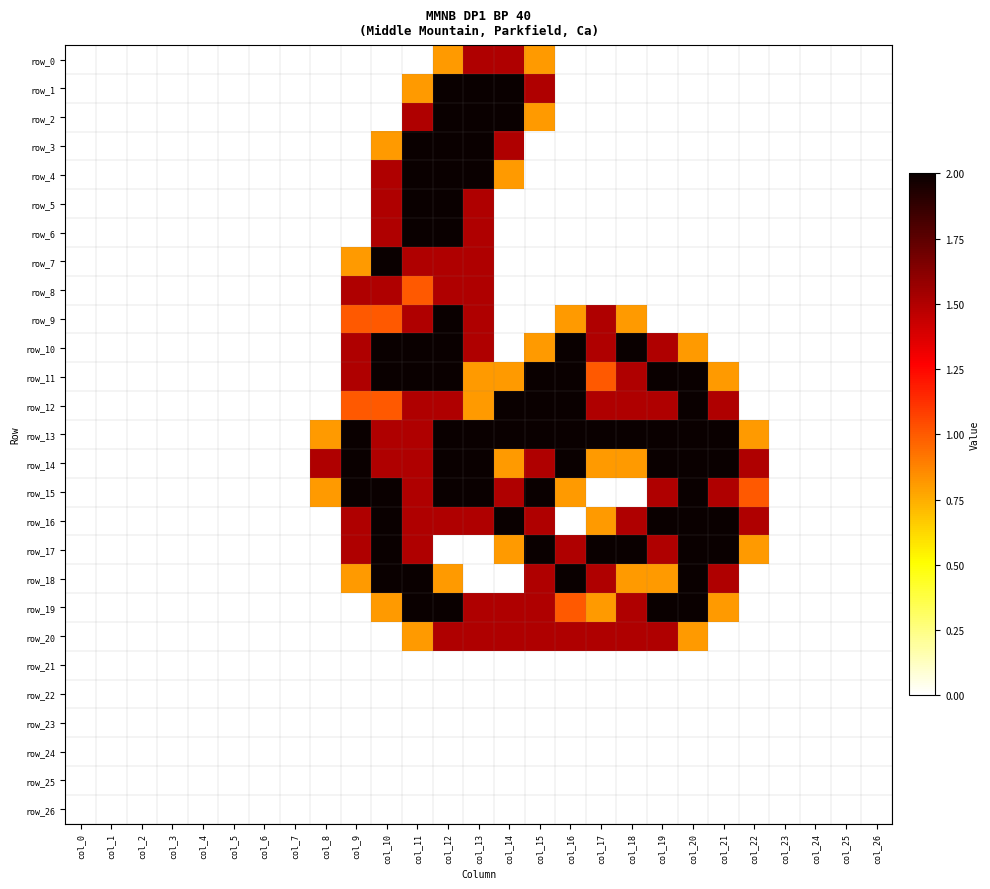

Reading left to right, transcribe all the data shown in this chart.

row_0: col_0=0.0	col_1=0.0	col_2=0.0	col_3=0.0	col_4=0.0	col_5=0.0	col_6=0.0	col_7=0.0	col_8=0.0	col_9=0.0	col_10=0.0	col_11=0.0	col_12=0.8	col_13=1.5	col_14=1.5	col_15=0.8	col_16=0.0	col_17=0.0	col_18=0.0	col_19=0.0	col_20=0.0	col_21=0.0	col_22=0.0	col_23=0.0	col_24=0.0	col_25=0.0	col_26=0.0
row_1: col_0=0.0	col_1=0.0	col_2=0.0	col_3=0.0	col_4=0.0	col_5=0.0	col_6=0.0	col_7=0.0	col_8=0.0	col_9=0.0	col_10=0.0	col_11=0.8	col_12=2.0	col_13=2.0	col_14=2.0	col_15=1.5	col_16=0.0	col_17=0.0	col_18=0.0	col_19=0.0	col_20=0.0	col_21=0.0	col_22=0.0	col_23=0.0	col_24=0.0	col_25=0.0	col_26=0.0
row_2: col_0=0.0	col_1=0.0	col_2=0.0	col_3=0.0	col_4=0.0	col_5=0.0	col_6=0.0	col_7=0.0	col_8=0.0	col_9=0.0	col_10=0.0	col_11=1.5	col_12=2.0	col_13=2.0	col_14=2.0	col_15=0.8	col_16=0.0	col_17=0.0	col_18=0.0	col_19=0.0	col_20=0.0	col_21=0.0	col_22=0.0	col_23=0.0	col_24=0.0	col_25=0.0	col_26=0.0
row_3: col_0=0.0	col_1=0.0	col_2=0.0	col_3=0.0	col_4=0.0	col_5=0.0	col_6=0.0	col_7=0.0	col_8=0.0	col_9=0.0	col_10=0.8	col_11=2.0	col_12=2.0	col_13=2.0	col_14=1.5	col_15=0.0	col_16=0.0	col_17=0.0	col_18=0.0	col_19=0.0	col_20=0.0	col_21=0.0	col_22=0.0	col_23=0.0	col_24=0.0	col_25=0.0	col_26=0.0
row_4: col_0=0.0	col_1=0.0	col_2=0.0	col_3=0.0	col_4=0.0	col_5=0.0	col_6=0.0	col_7=0.0	col_8=0.0	col_9=0.0	col_10=1.5	col_11=2.0	col_12=2.0	col_13=2.0	col_14=0.8	col_15=0.0	col_16=0.0	col_17=0.0	col_18=0.0	col_19=0.0	col_20=0.0	col_21=0.0	col_22=0.0	col_23=0.0	col_24=0.0	col_25=0.0	col_26=0.0
row_5: col_0=0.0	col_1=0.0	col_2=0.0	col_3=0.0	col_4=0.0	col_5=0.0	col_6=0.0	col_7=0.0	col_8=0.0	col_9=0.0	col_10=1.5	col_11=2.0	col_12=2.0	col_13=1.5	col_14=0.0	col_15=0.0	col_16=0.0	col_17=0.0	col_18=0.0	col_19=0.0	col_20=0.0	col_21=0.0	col_22=0.0	col_23=0.0	col_24=0.0	col_25=0.0	col_26=0.0
row_6: col_0=0.0	col_1=0.0	col_2=0.0	col_3=0.0	col_4=0.0	col_5=0.0	col_6=0.0	col_7=0.0	col_8=0.0	col_9=0.0	col_10=1.5	col_11=2.0	col_12=2.0	col_13=1.5	col_14=0.0	col_15=0.0	col_16=0.0	col_17=0.0	col_18=0.0	col_19=0.0	col_20=0.0	col_21=0.0	col_22=0.0	col_23=0.0	col_24=0.0	col_25=0.0	col_26=0.0
row_7: col_0=0.0	col_1=0.0	col_2=0.0	col_3=0.0	col_4=0.0	col_5=0.0	col_6=0.0	col_7=0.0	col_8=0.0	col_9=0.8	col_10=2.0	col_11=1.5	col_12=1.5	col_13=1.5	col_14=0.0	col_15=0.0	col_16=0.0	col_17=0.0	col_18=0.0	col_19=0.0	col_20=0.0	col_21=0.0	col_22=0.0	col_23=0.0	col_24=0.0	col_25=0.0	col_26=0.0
row_8: col_0=0.0	col_1=0.0	col_2=0.0	col_3=0.0	col_4=0.0	col_5=0.0	col_6=0.0	col_7=0.0	col_8=0.0	col_9=1.5	col_10=1.5	col_11=1.0	col_12=1.5	col_13=1.5	col_14=0.0	col_15=0.0	col_16=0.0	col_17=0.0	col_18=0.0	col_19=0.0	col_20=0.0	col_21=0.0	col_22=0.0	col_23=0.0	col_24=0.0	col_25=0.0	col_26=0.0
row_9: col_0=0.0	col_1=0.0	col_2=0.0	col_3=0.0	col_4=0.0	col_5=0.0	col_6=0.0	col_7=0.0	col_8=0.0	col_9=1.0	col_10=1.0	col_11=1.5	col_12=2.0	col_13=1.5	col_14=0.0	col_15=0.0	col_16=0.8	col_17=1.5	col_18=0.8	col_19=0.0	col_20=0.0	col_21=0.0	col_22=0.0	col_23=0.0	col_24=0.0	col_25=0.0	col_26=0.0
row_10: col_0=0.0	col_1=0.0	col_2=0.0	col_3=0.0	col_4=0.0	col_5=0.0	col_6=0.0	col_7=0.0	col_8=0.0	col_9=1.5	col_10=2.0	col_11=2.0	col_12=2.0	col_13=1.5	col_14=0.0	col_15=0.8	col_16=2.0	col_17=1.5	col_18=2.0	col_19=1.5	col_20=0.8	col_21=0.0	col_22=0.0	col_23=0.0	col_24=0.0	col_25=0.0	col_26=0.0
row_11: col_0=0.0	col_1=0.0	col_2=0.0	col_3=0.0	col_4=0.0	col_5=0.0	col_6=0.0	col_7=0.0	col_8=0.0	col_9=1.5	col_10=2.0	col_11=2.0	col_12=2.0	col_13=0.8	col_14=0.8	col_15=2.0	col_16=2.0	col_17=1.0	col_18=1.5	col_19=2.0	col_20=2.0	col_21=0.8	col_22=0.0	col_23=0.0	col_24=0.0	col_25=0.0	col_26=0.0
row_12: col_0=0.0	col_1=0.0	col_2=0.0	col_3=0.0	col_4=0.0	col_5=0.0	col_6=0.0	col_7=0.0	col_8=0.0	col_9=1.0	col_10=1.0	col_11=1.5	col_12=1.5	col_13=0.8	col_14=2.0	col_15=2.0	col_16=2.0	col_17=1.5	col_18=1.5	col_19=1.5	col_20=2.0	col_21=1.5	col_22=0.0	col_23=0.0	col_24=0.0	col_25=0.0	col_26=0.0
row_13: col_0=0.0	col_1=0.0	col_2=0.0	col_3=0.0	col_4=0.0	col_5=0.0	col_6=0.0	col_7=0.0	col_8=0.8	col_9=2.0	col_10=1.5	col_11=1.5	col_12=2.0	col_13=2.0	col_14=2.0	col_15=2.0	col_16=2.0	col_17=2.0	col_18=2.0	col_19=2.0	col_20=2.0	col_21=2.0	col_22=0.8	col_23=0.0	col_24=0.0	col_25=0.0	col_26=0.0
row_14: col_0=0.0	col_1=0.0	col_2=0.0	col_3=0.0	col_4=0.0	col_5=0.0	col_6=0.0	col_7=0.0	col_8=1.5	col_9=2.0	col_10=1.5	col_11=1.5	col_12=2.0	col_13=2.0	col_14=0.8	col_15=1.5	col_16=2.0	col_17=0.8	col_18=0.8	col_19=2.0	col_20=2.0	col_21=2.0	col_22=1.5	col_23=0.0	col_24=0.0	col_25=0.0	col_26=0.0
row_15: col_0=0.0	col_1=0.0	col_2=0.0	col_3=0.0	col_4=0.0	col_5=0.0	col_6=0.0	col_7=0.0	col_8=0.8	col_9=2.0	col_10=2.0	col_11=1.5	col_12=2.0	col_13=2.0	col_14=1.5	col_15=2.0	col_16=0.8	col_17=0.0	col_18=0.0	col_19=1.5	col_20=2.0	col_21=1.5	col_22=1.0	col_23=0.0	col_24=0.0	col_25=0.0	col_26=0.0
row_16: col_0=0.0	col_1=0.0	col_2=0.0	col_3=0.0	col_4=0.0	col_5=0.0	col_6=0.0	col_7=0.0	col_8=0.0	col_9=1.5	col_10=2.0	col_11=1.5	col_12=1.5	col_13=1.5	col_14=2.0	col_15=1.5	col_16=0.0	col_17=0.8	col_18=1.5	col_19=2.0	col_20=2.0	col_21=2.0	col_22=1.5	col_23=0.0	col_24=0.0	col_25=0.0	col_26=0.0
row_17: col_0=0.0	col_1=0.0	col_2=0.0	col_3=0.0	col_4=0.0	col_5=0.0	col_6=0.0	col_7=0.0	col_8=0.0	col_9=1.5	col_10=2.0	col_11=1.5	col_12=0.0	col_13=0.0	col_14=0.8	col_15=2.0	col_16=1.5	col_17=2.0	col_18=2.0	col_19=1.5	col_20=2.0	col_21=2.0	col_22=0.8	col_23=0.0	col_24=0.0	col_25=0.0	col_26=0.0
row_18: col_0=0.0	col_1=0.0	col_2=0.0	col_3=0.0	col_4=0.0	col_5=0.0	col_6=0.0	col_7=0.0	col_8=0.0	col_9=0.8	col_10=2.0	col_11=2.0	col_12=0.8	col_13=0.0	col_14=0.0	col_15=1.5	col_16=2.0	col_17=1.5	col_18=0.8	col_19=0.8	col_20=2.0	col_21=1.5	col_22=0.0	col_23=0.0	col_24=0.0	col_25=0.0	col_26=0.0
row_19: col_0=0.0	col_1=0.0	col_2=0.0	col_3=0.0	col_4=0.0	col_5=0.0	col_6=0.0	col_7=0.0	col_8=0.0	col_9=0.0	col_10=0.8	col_11=2.0	col_12=2.0	col_13=1.5	col_14=1.5	col_15=1.5	col_16=1.0	col_17=0.8	col_18=1.5	col_19=2.0	col_20=2.0	col_21=0.8	col_22=0.0	col_23=0.0	col_24=0.0	col_25=0.0	col_26=0.0
row_20: col_0=0.0	col_1=0.0	col_2=0.0	col_3=0.0	col_4=0.0	col_5=0.0	col_6=0.0	col_7=0.0	col_8=0.0	col_9=0.0	col_10=0.0	col_11=0.8	col_12=1.5	col_13=1.5	col_14=1.5	col_15=1.5	col_16=1.5	col_17=1.5	col_18=1.5	col_19=1.5	col_20=0.8	col_21=0.0	col_22=0.0	col_23=0.0	col_24=0.0	col_25=0.0	col_26=0.0
row_21: col_0=0.0	col_1=0.0	col_2=0.0	col_3=0.0	col_4=0.0	col_5=0.0	col_6=0.0	col_7=0.0	col_8=0.0	col_9=0.0	col_10=0.0	col_11=0.0	col_12=0.0	col_13=0.0	col_14=0.0	col_15=0.0	col_16=0.0	col_17=0.0	col_18=0.0	col_19=0.0	col_20=0.0	col_21=0.0	col_22=0.0	col_23=0.0	col_24=0.0	col_25=0.0	col_26=0.0
row_22: col_0=0.0	col_1=0.0	col_2=0.0	col_3=0.0	col_4=0.0	col_5=0.0	col_6=0.0	col_7=0.0	col_8=0.0	col_9=0.0	col_10=0.0	col_11=0.0	col_12=0.0	col_13=0.0	col_14=0.0	col_15=0.0	col_16=0.0	col_17=0.0	col_18=0.0	col_19=0.0	col_20=0.0	col_21=0.0	col_22=0.0	col_23=0.0	col_24=0.0	col_25=0.0	col_26=0.0
row_23: col_0=0.0	col_1=0.0	col_2=0.0	col_3=0.0	col_4=0.0	col_5=0.0	col_6=0.0	col_7=0.0	col_8=0.0	col_9=0.0	col_10=0.0	col_11=0.0	col_12=0.0	col_13=0.0	col_14=0.0	col_15=0.0	col_16=0.0	col_17=0.0	col_18=0.0	col_19=0.0	col_20=0.0	col_21=0.0	col_22=0.0	col_23=0.0	col_24=0.0	col_25=0.0	col_26=0.0
row_24: col_0=0.0	col_1=0.0	col_2=0.0	col_3=0.0	col_4=0.0	col_5=0.0	col_6=0.0	col_7=0.0	col_8=0.0	col_9=0.0	col_10=0.0	col_11=0.0	col_12=0.0	col_13=0.0	col_14=0.0	col_15=0.0	col_16=0.0	col_17=0.0	col_18=0.0	col_19=0.0	col_20=0.0	col_21=0.0	col_22=0.0	col_23=0.0	col_24=0.0	col_25=0.0	col_26=0.0
row_25: col_0=0.0	col_1=0.0	col_2=0.0	col_3=0.0	col_4=0.0	col_5=0.0	col_6=0.0	col_7=0.0	col_8=0.0	col_9=0.0	col_10=0.0	col_11=0.0	col_12=0.0	col_13=0.0	col_14=0.0	col_15=0.0	col_16=0.0	col_17=0.0	col_18=0.0	col_19=0.0	col_20=0.0	col_21=0.0	col_22=0.0	col_23=0.0	col_24=0.0	col_25=0.0	col_26=0.0
row_26: col_0=0.0	col_1=0.0	col_2=0.0	col_3=0.0	col_4=0.0	col_5=0.0	col_6=0.0	col_7=0.0	col_8=0.0	col_9=0.0	col_10=0.0	col_11=0.0	col_12=0.0	col_13=0.0	col_14=0.0	col_15=0.0	col_16=0.0	col_17=0.0	col_18=0.0	col_19=0.0	col_20=0.0	col_21=0.0	col_22=0.0	col_23=0.0	col_24=0.0	col_25=0.0	col_26=0.0